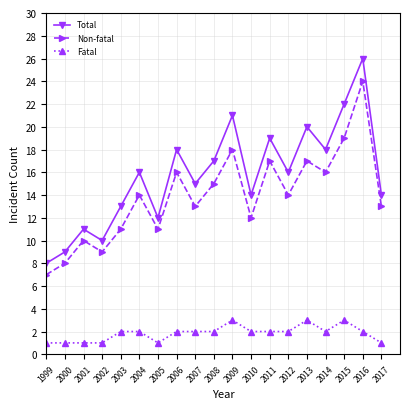

What is the spread (max minus min) of values at 2015?

19